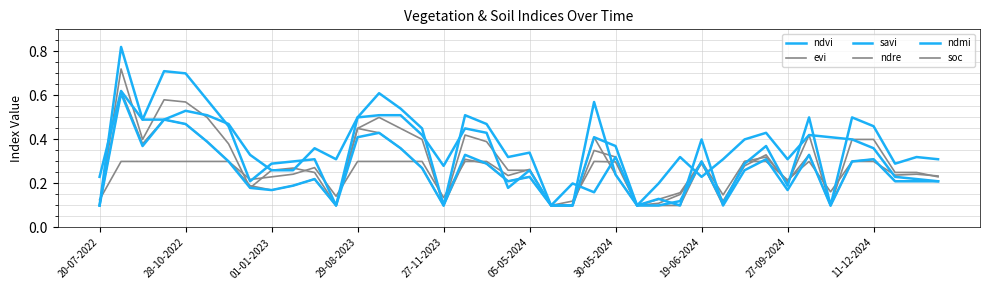

How many lines are shown in the chart?

6